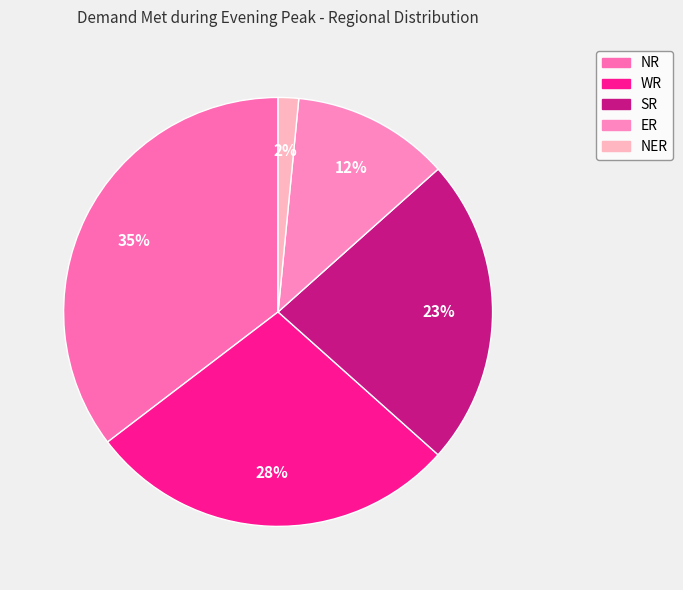

Approximately how many times larger is the value at NR compared to SR?

1.5